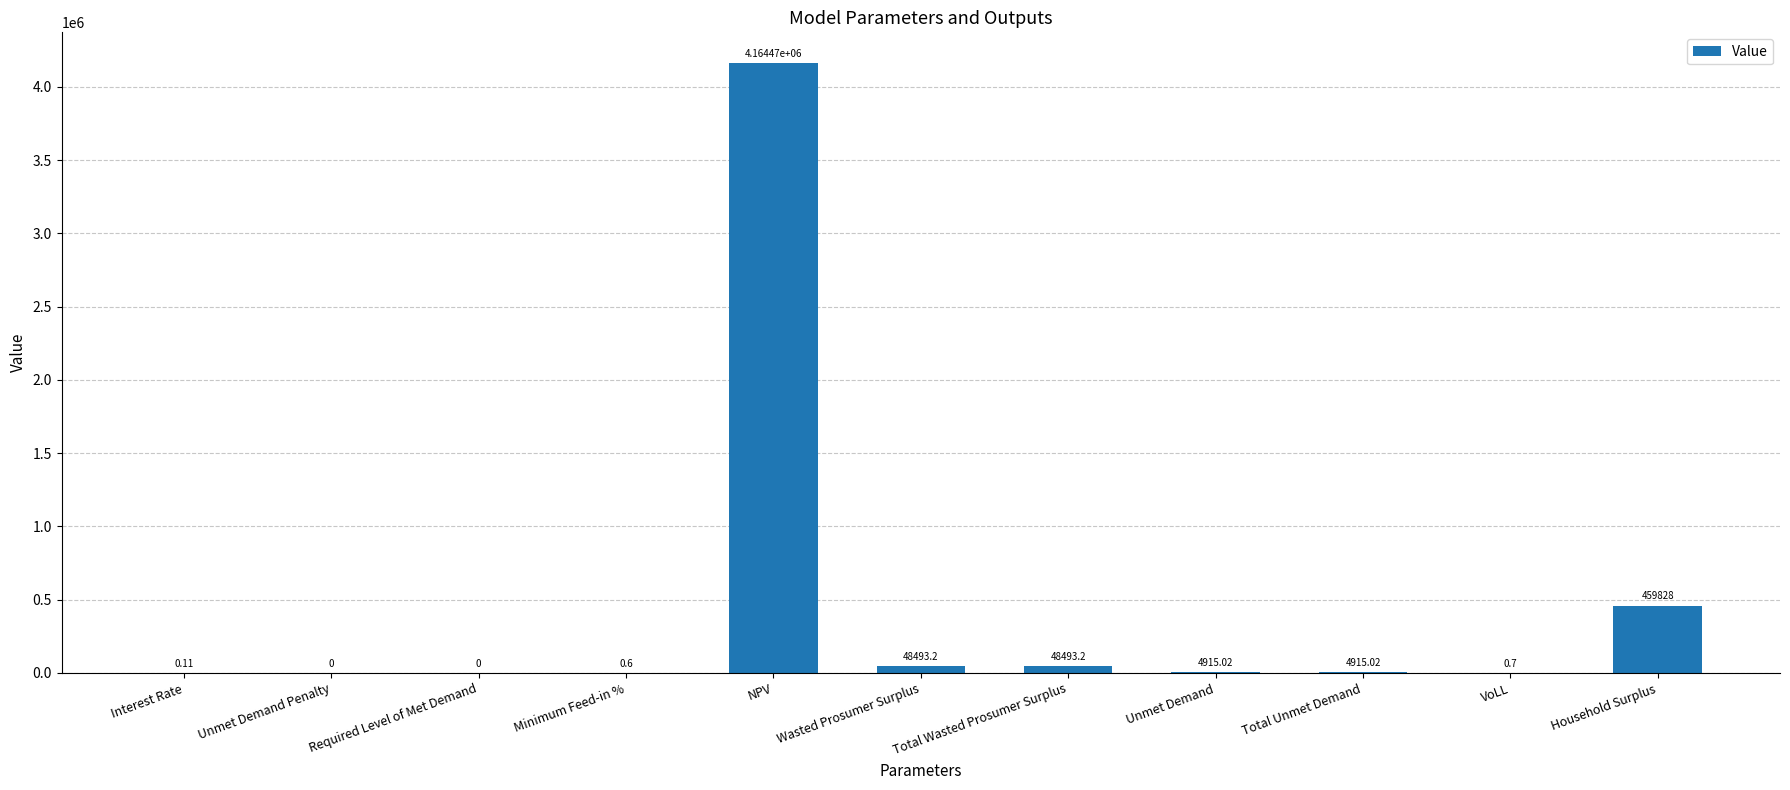

The chart shows a value of 1709952.9 at Unmet Demand Penalty. True or false?

False